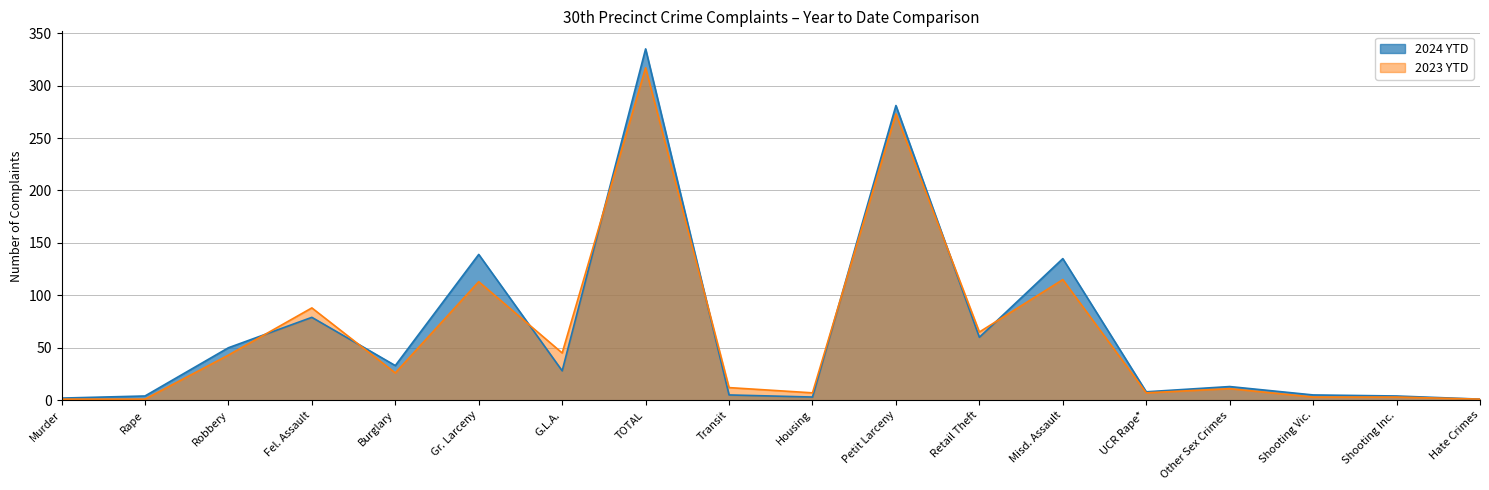

What is the spread (max minus min) of values at Fel. Assault?

9